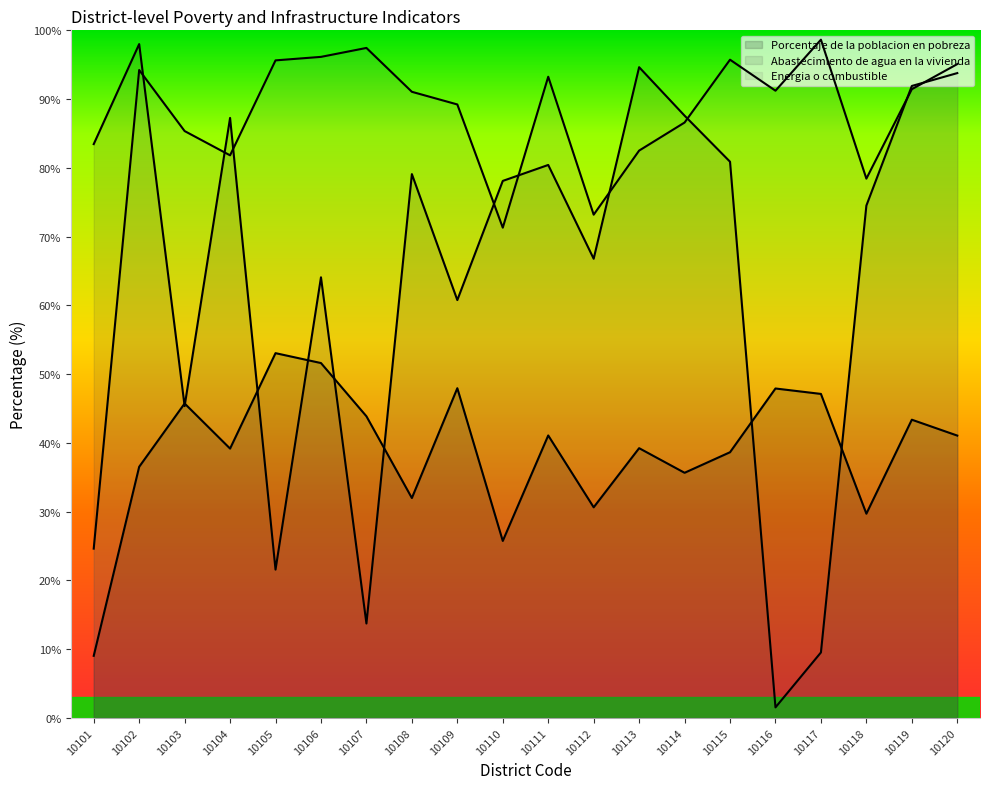

Which label corresponds to the largest value in the chart?

10117